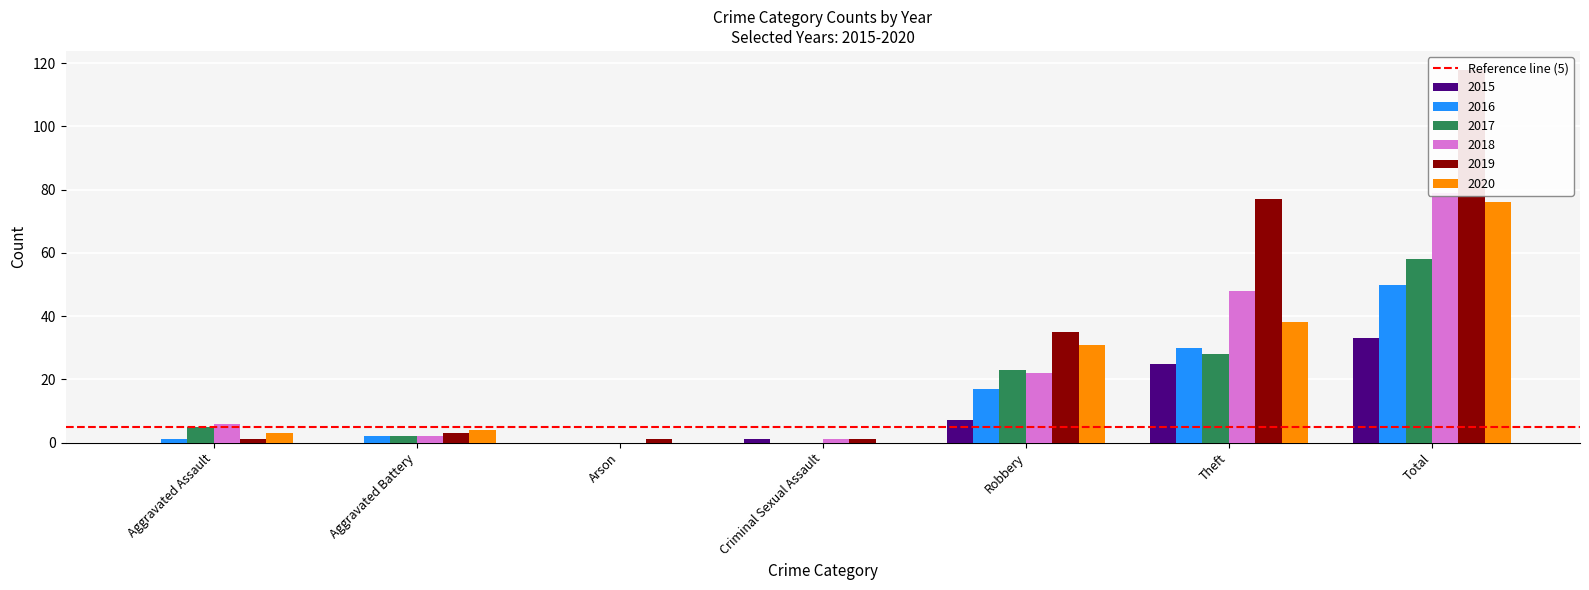

Reading right to left, what are all the values shown in this chart?

2015: Total=33	Theft=25	Robbery=7	Criminal Sexual Assault=1	Arson=0	Aggravated Battery=0	Aggravated Assault=0
2016: Total=50	Theft=30	Robbery=17	Criminal Sexual Assault=0	Arson=0	Aggravated Battery=2	Aggravated Assault=1
2017: Total=58	Theft=28	Robbery=23	Criminal Sexual Assault=0	Arson=0	Aggravated Battery=2	Aggravated Assault=5
2018: Total=79	Theft=48	Robbery=22	Criminal Sexual Assault=1	Arson=0	Aggravated Battery=2	Aggravated Assault=6
2019: Total=118	Theft=77	Robbery=35	Criminal Sexual Assault=1	Arson=1	Aggravated Battery=3	Aggravated Assault=1
2020: Total=76	Theft=38	Robbery=31	Criminal Sexual Assault=0	Arson=0	Aggravated Battery=4	Aggravated Assault=3